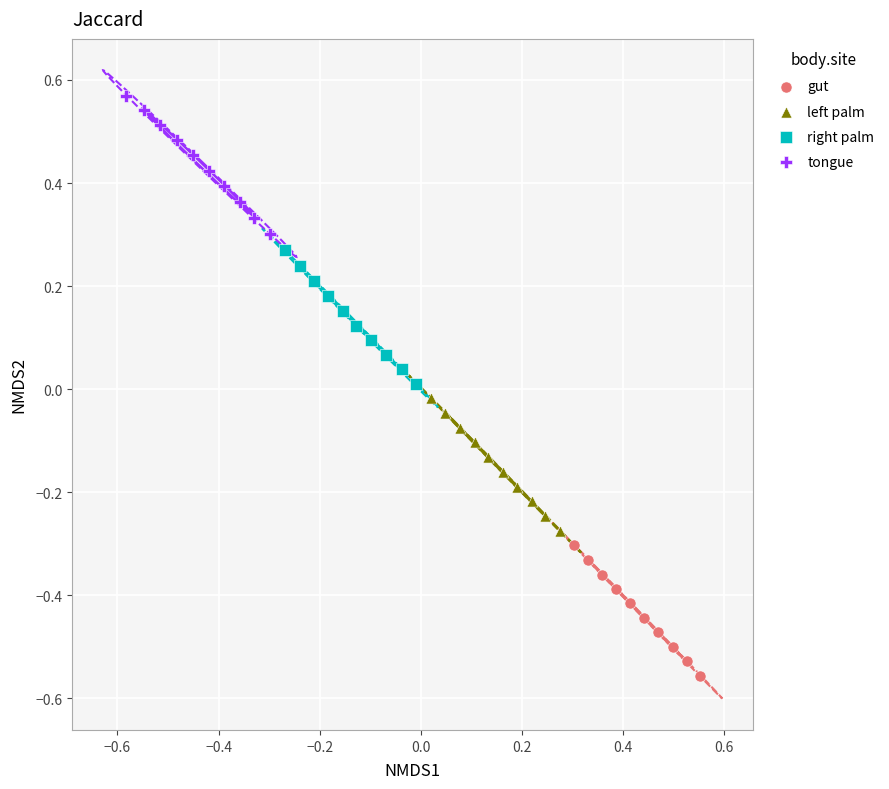

Which series reaches the maximum Y coordinate?

tongue